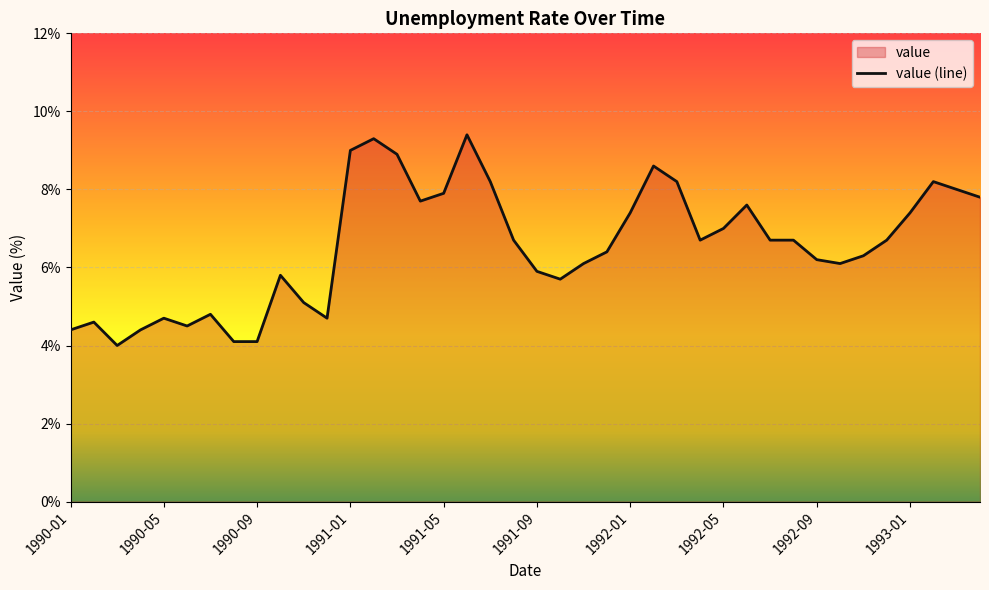

Where does the data first go above 6?

1991-01